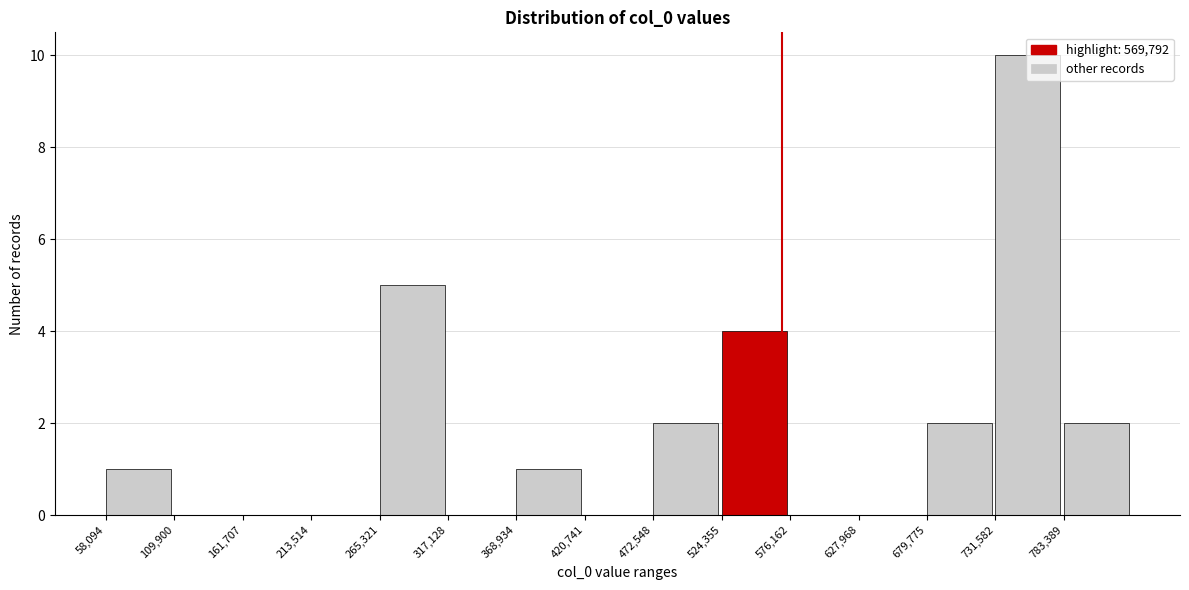

Reading left to right, transcribe this chart: for each bar, give the range it covers on the x-axis and its height. Neither the bar edges nor the heights are printed on the chart, so give them approximately, as read against the axes.

60000 to 110000: 1
110000 to 160000: 0
160000 to 210000: 0
210000 to 270000: 0
270000 to 320000: 5
320000 to 370000: 0
370000 to 420000: 1
420000 to 470000: 0
470000 to 520000: 2
520000 to 580000: 4
580000 to 630000: 0
630000 to 680000: 0
680000 to 730000: 2
730000 to 780000: 10
780000 to 840000: 2